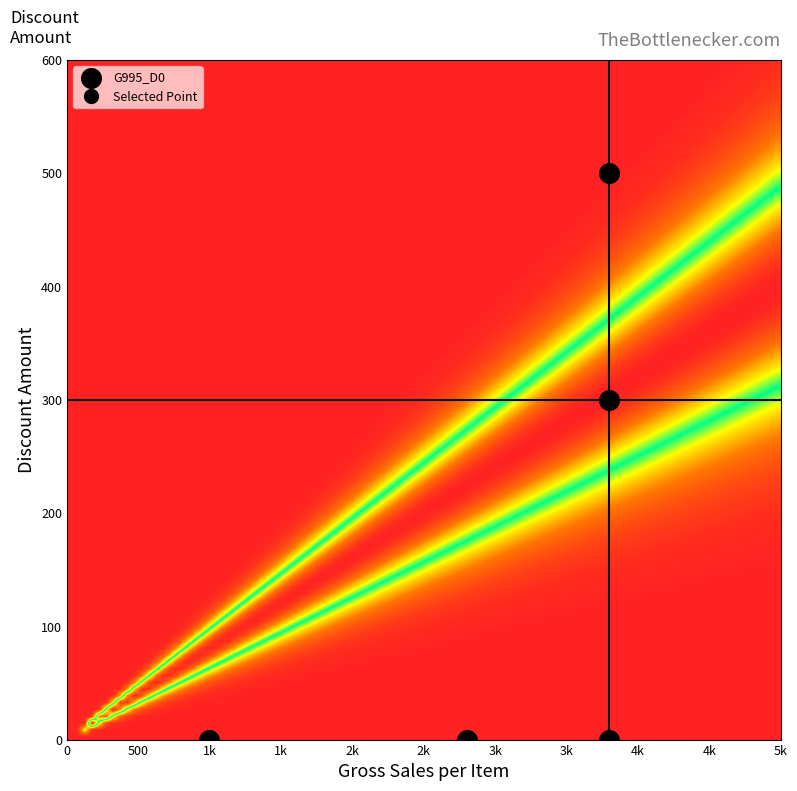

List the labels in order of 300 value, largest first.

1, 2, 0, 3, 4, 5